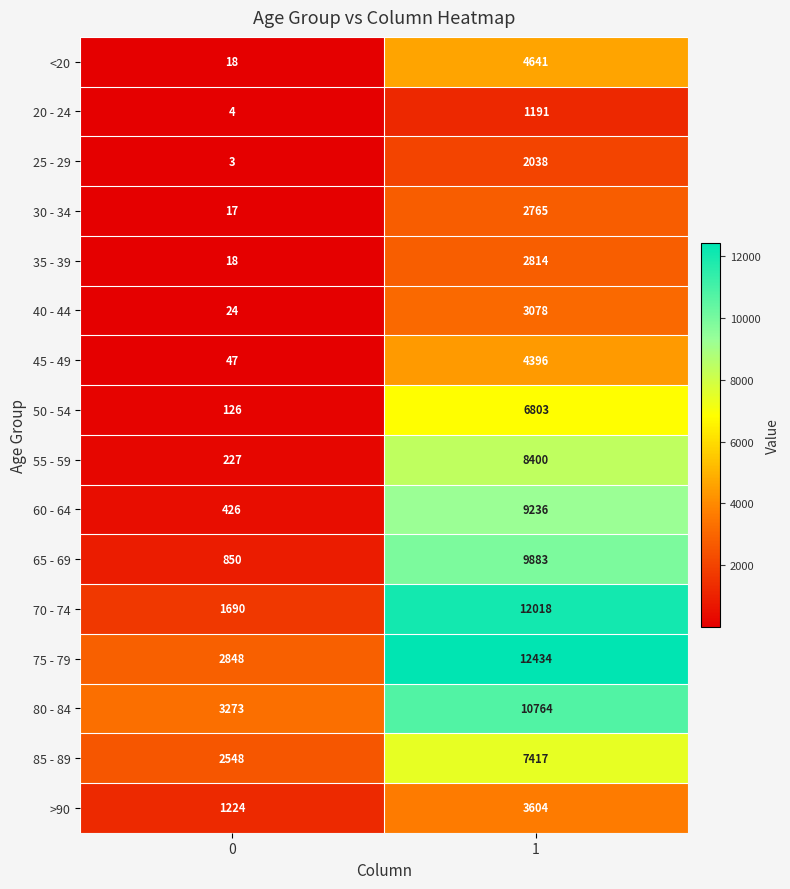

Read the 75 - 79 value at 1.

12434